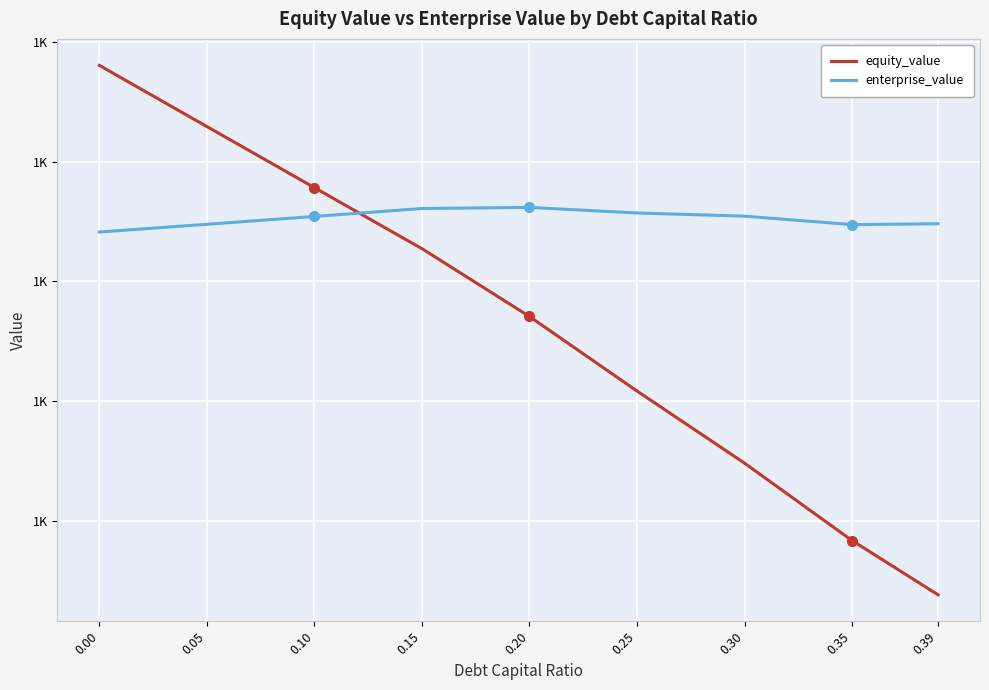

What are all the series names shown in the legend?

equity_value, enterprise_value